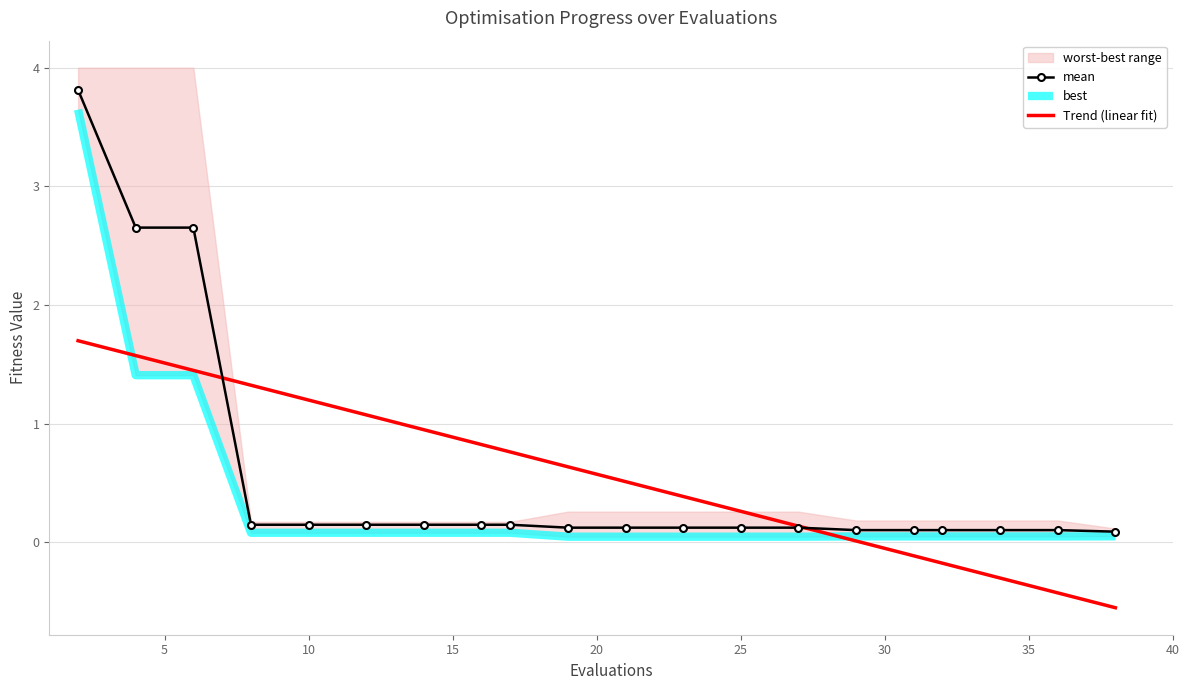

Between 23 and 29, which series saw the biggest shift?

mean